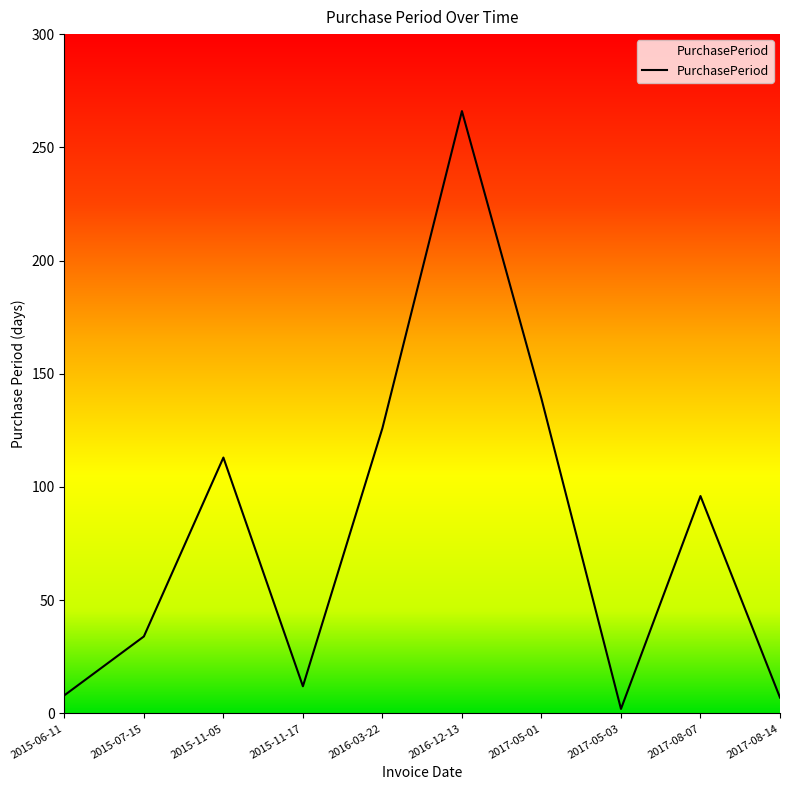

How many distinct data groups are displayed?

1